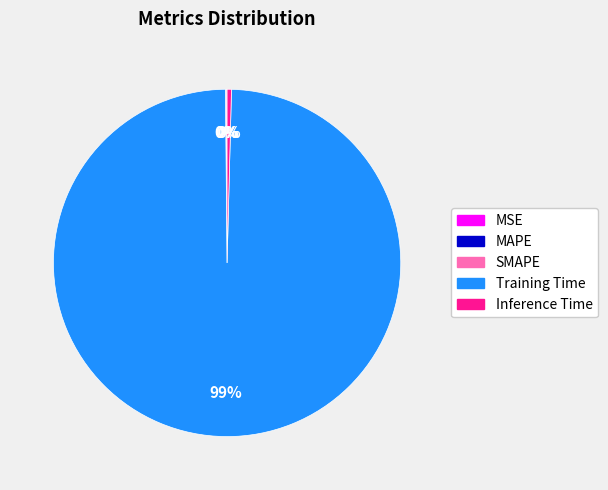

To the nearest percent, what is the average slice percentage?

20%